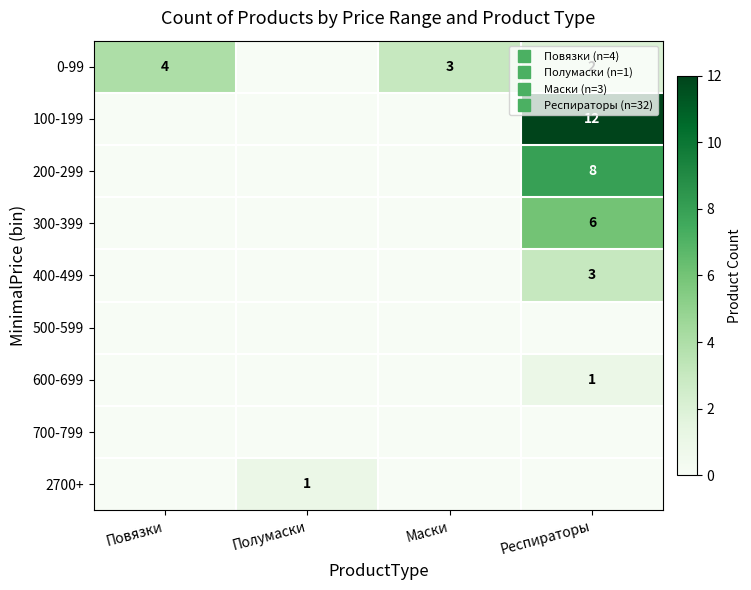

What is the difference between the 400-499 values at Респираторы and Повязки?

3